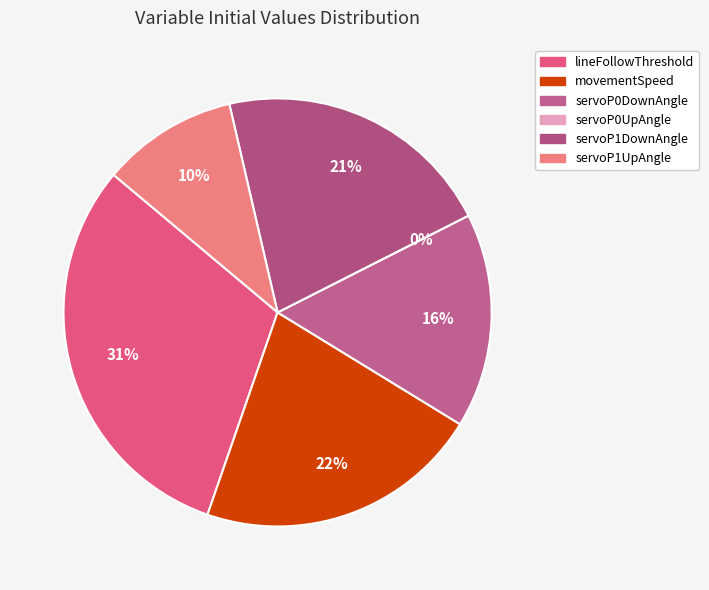

How many segments does this pie chart have?

6